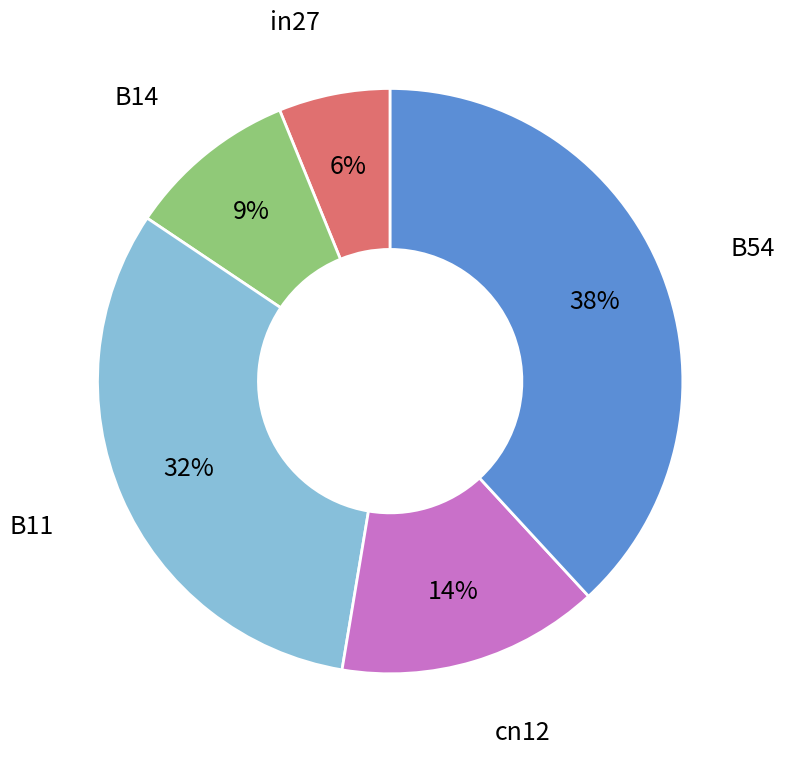

Is there any slice that represents more than half of the pie?

No